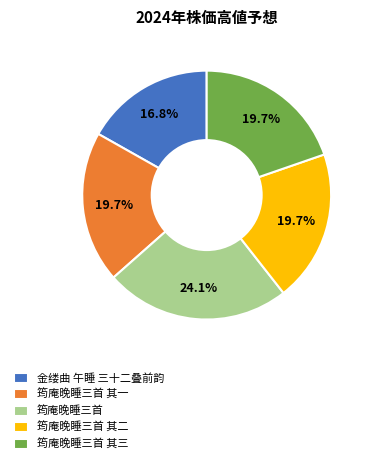

Which category has the biggest portion of the pie?

筠庵晚睡三首